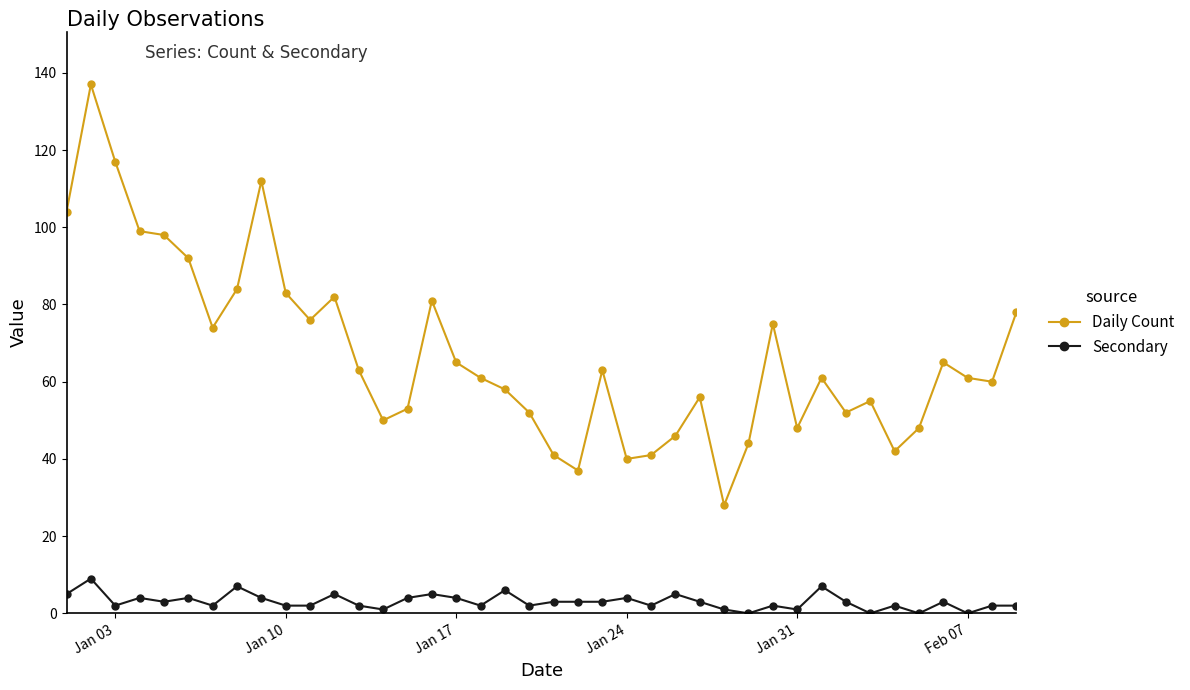

How many lines are shown in the chart?

2